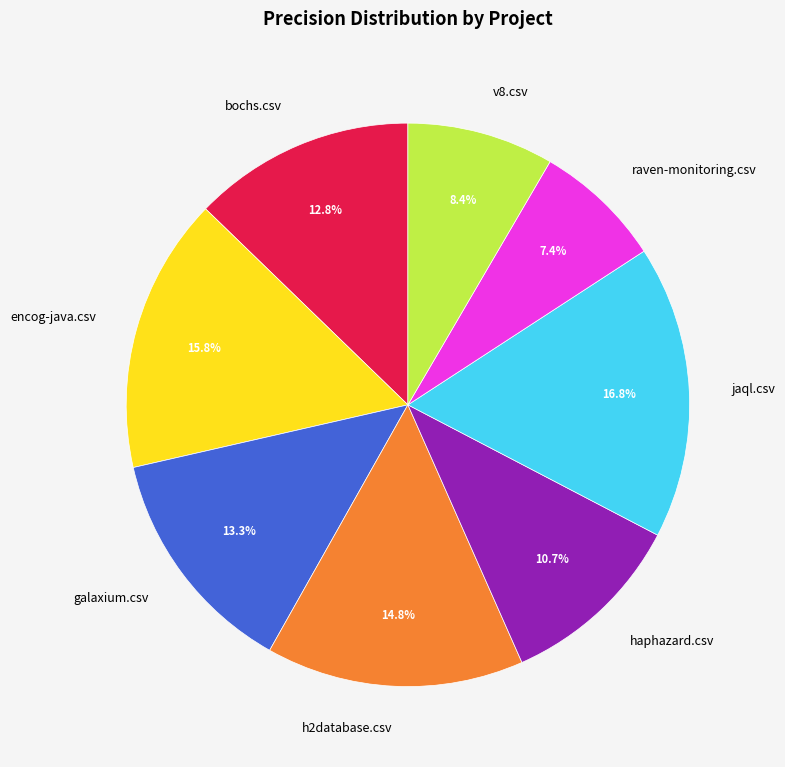

The jaql.csv slice represents 29% of the pie. True or false?

False